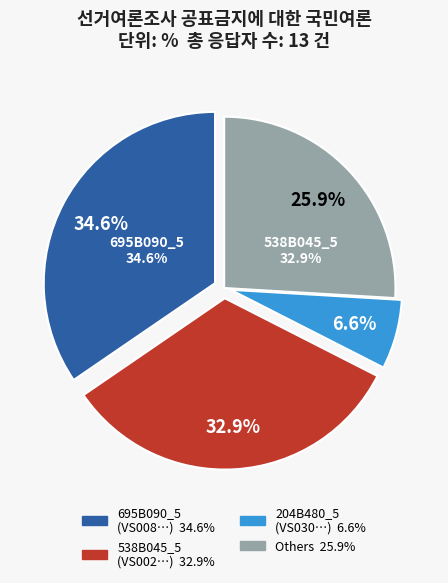

Is it true that 370B212_5 is 17% of the pie?

False